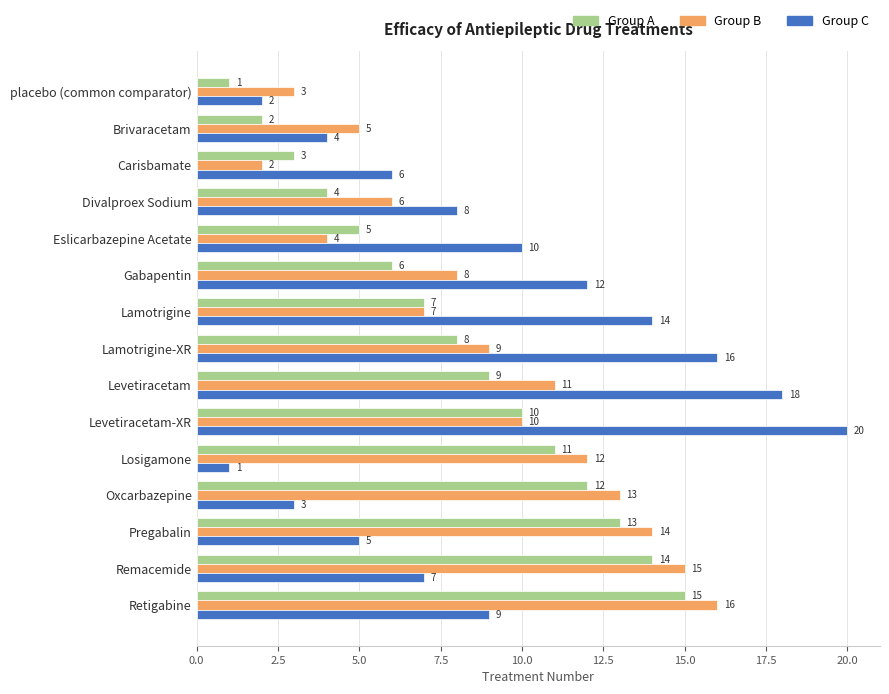

What is the difference between the second highest and second lowest values in the Group A series?

12